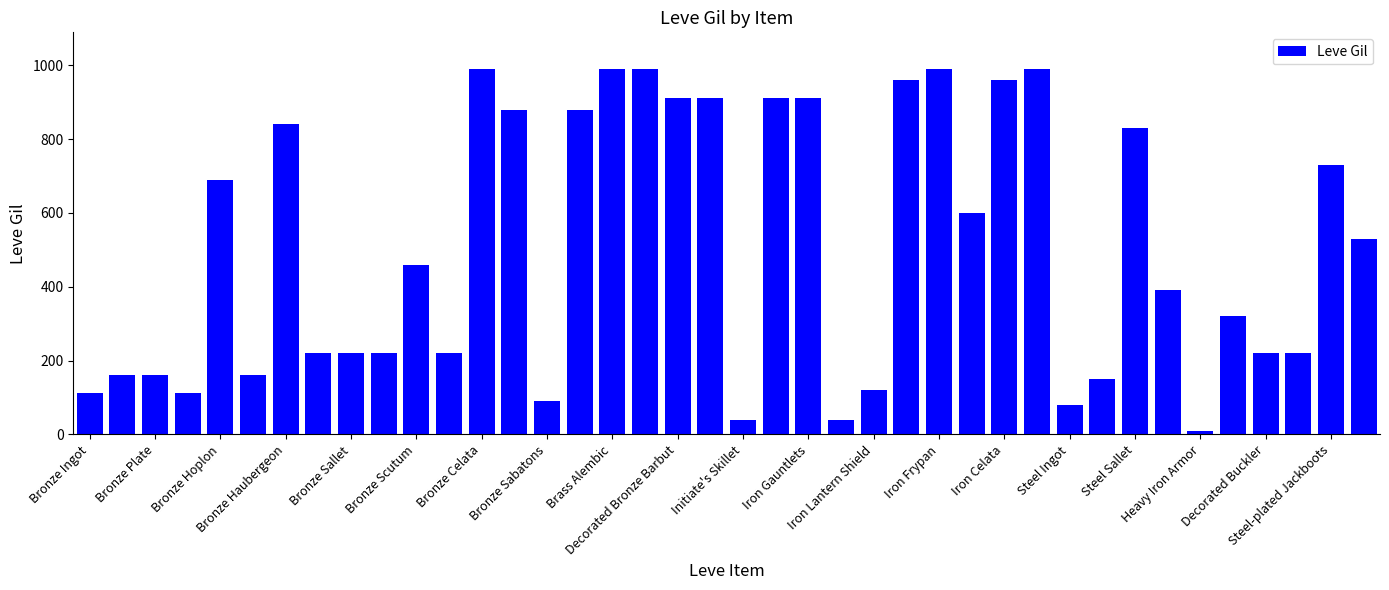

What is the greatest value displayed?

990